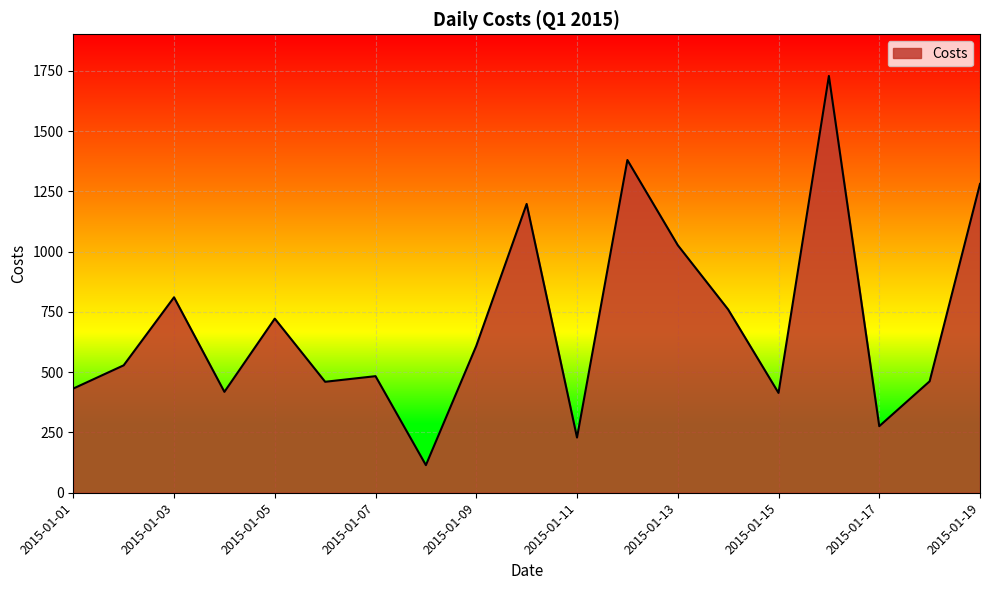

What is the difference between the maximum and minimum values?

1614.3